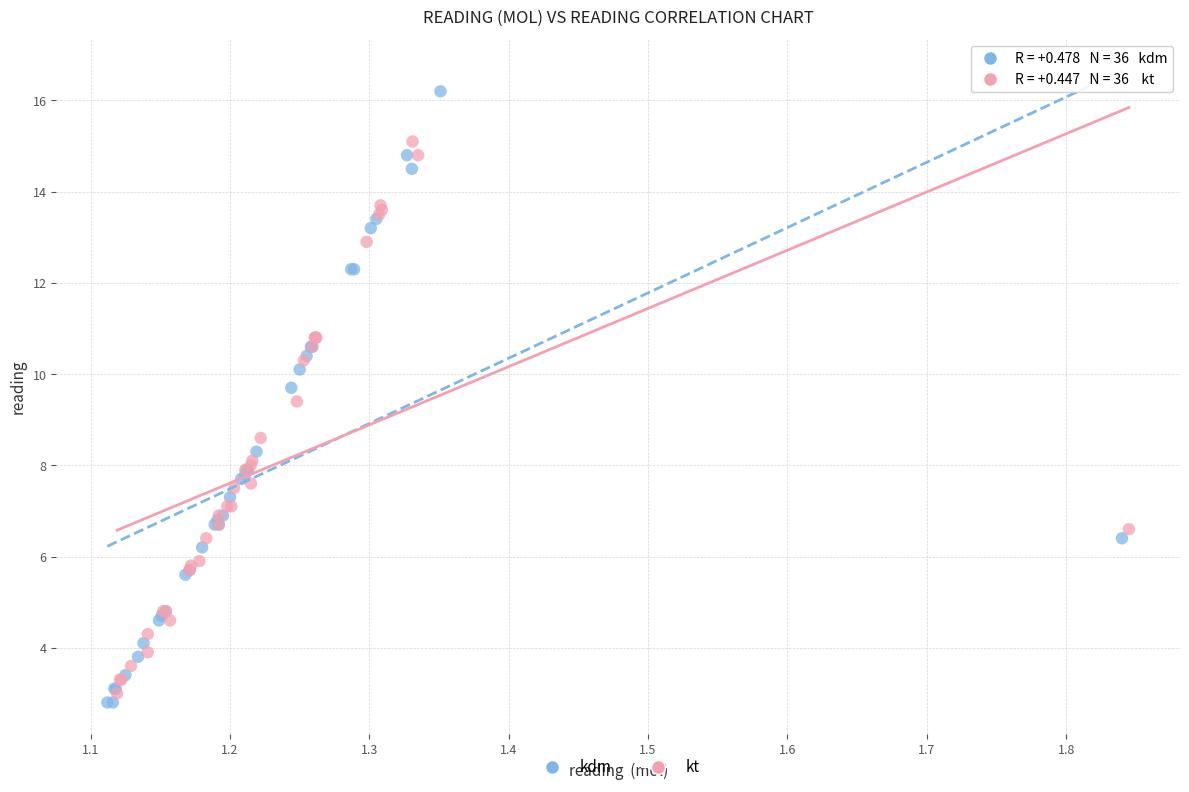

What are all the series names shown in the legend?

kdm, kt